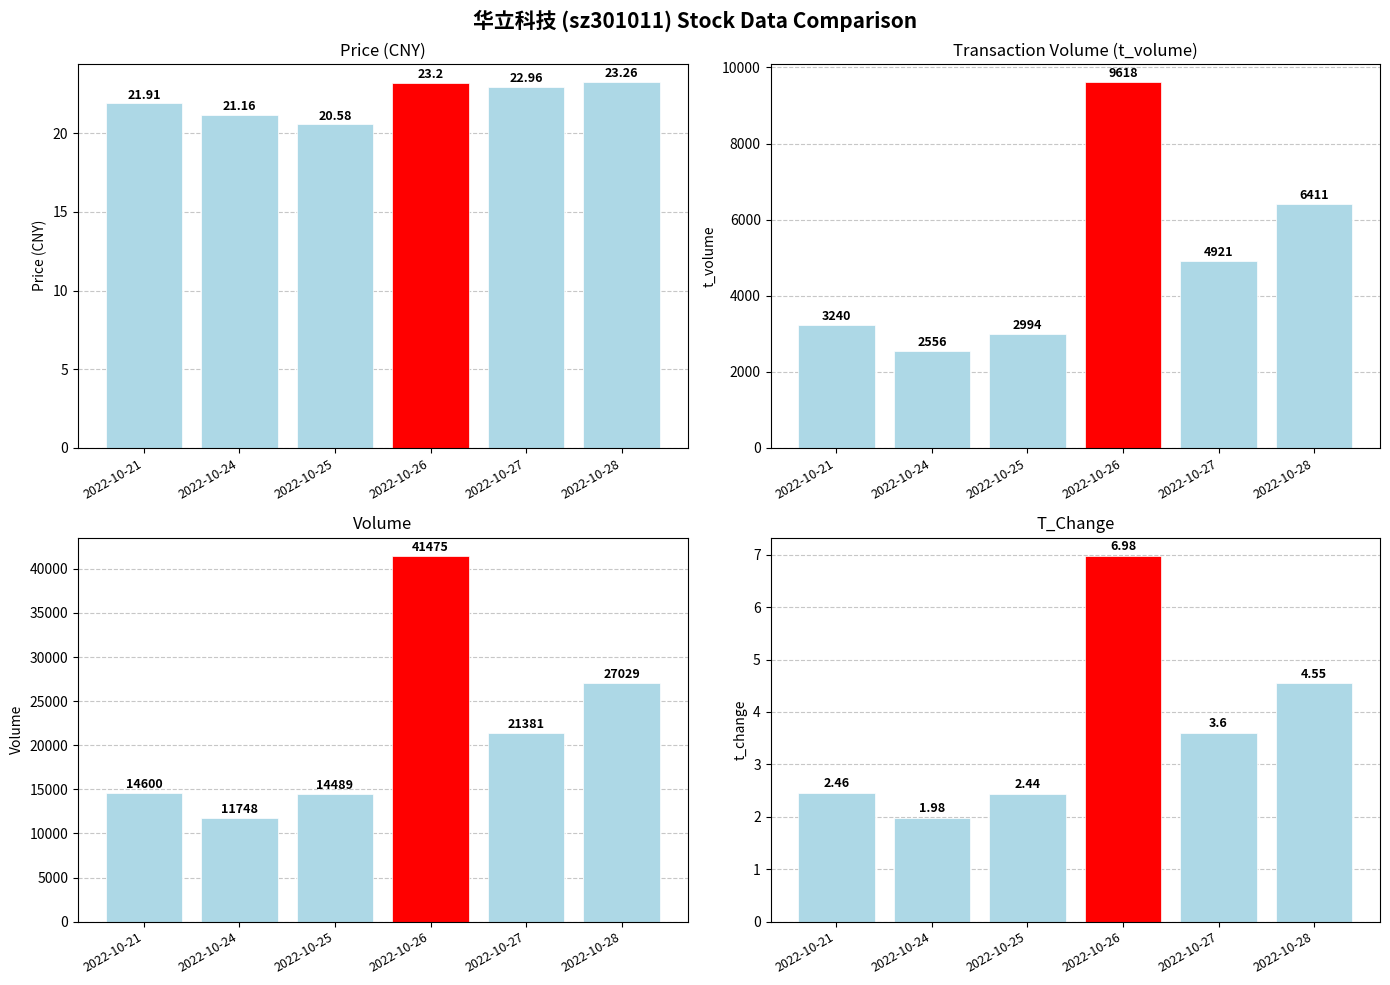

What are all the series names shown in the legend?

price, t_volume, volume, t_change